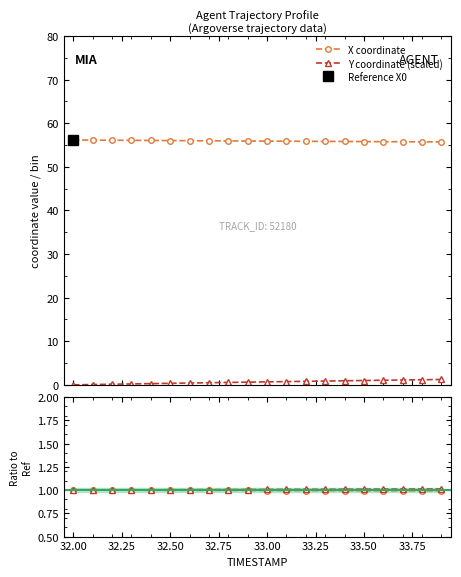

True or false: X coordinate and Y coordinate (scaled) cross at least once.

False